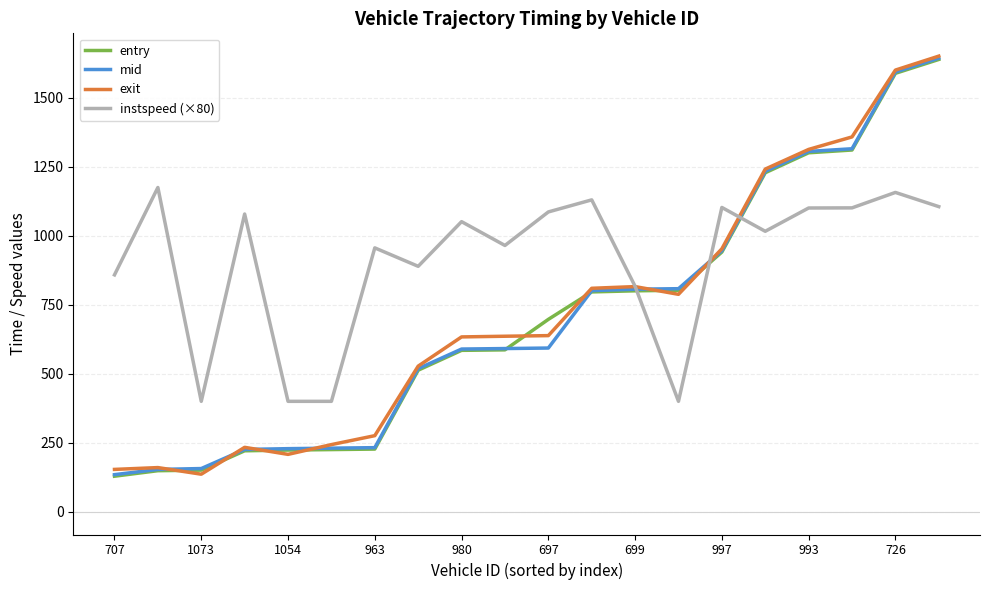

What is the smallest value displayed?

128.7